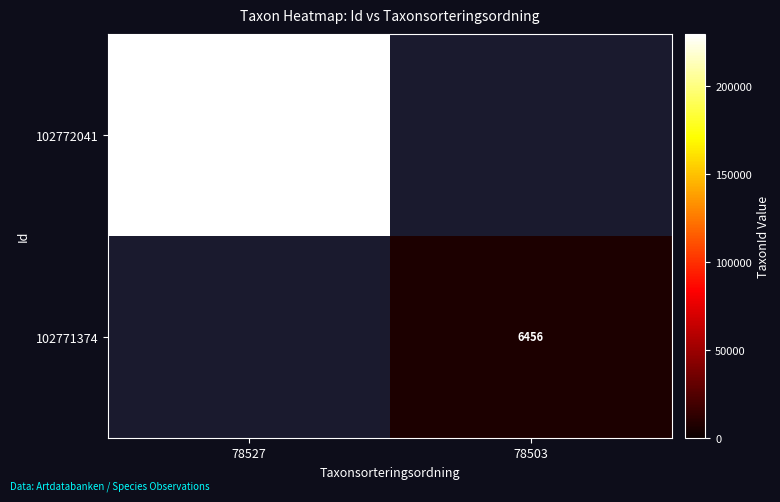

True or false: 102772041 has a value of 368457 at 78527.

False